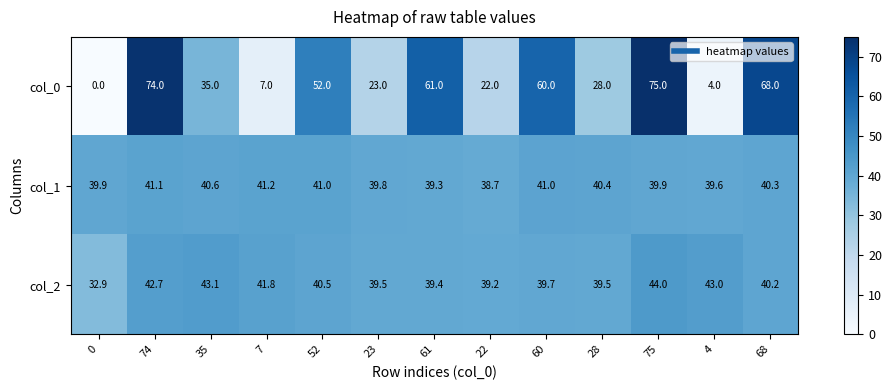

Rank the series by their maximum value, from highest to lowest.

col_0, col_2, col_1